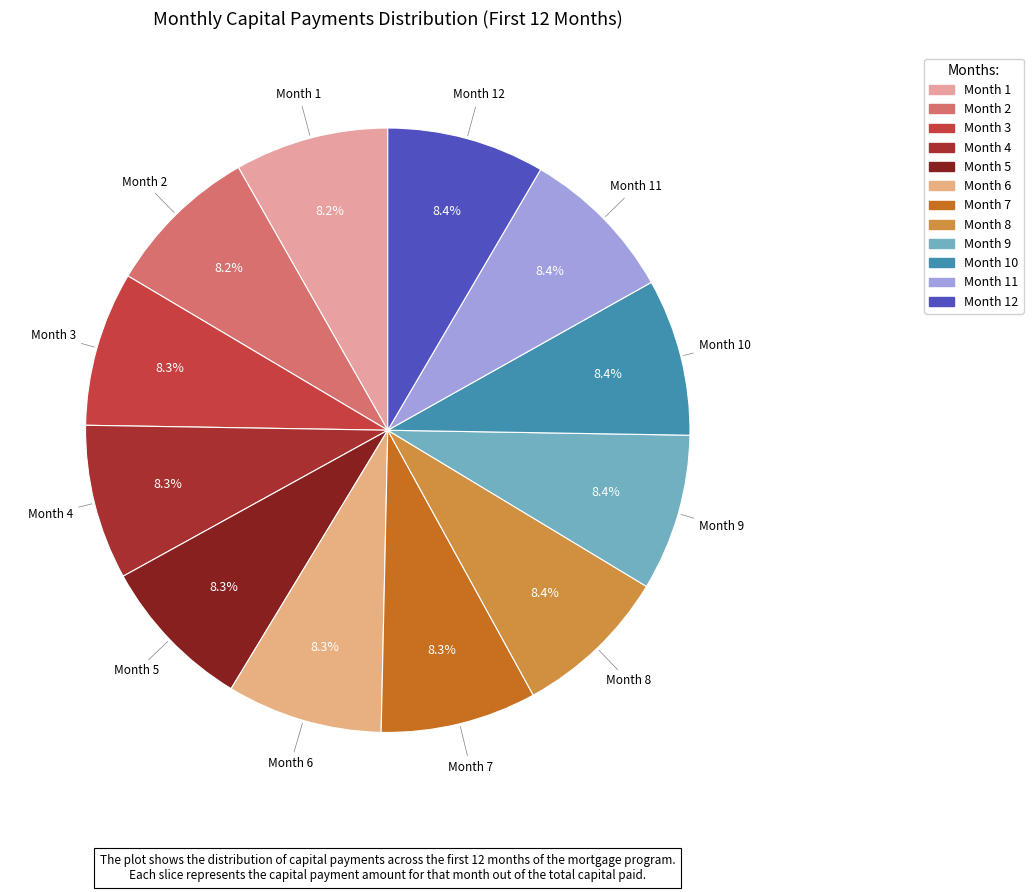

Count the number of slices in the pie.

12